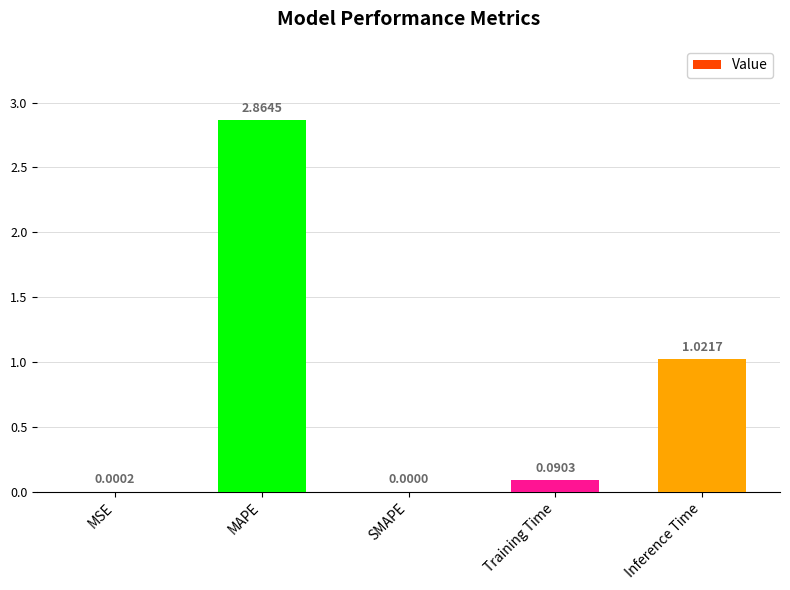

What is the sum of all values?

4.0